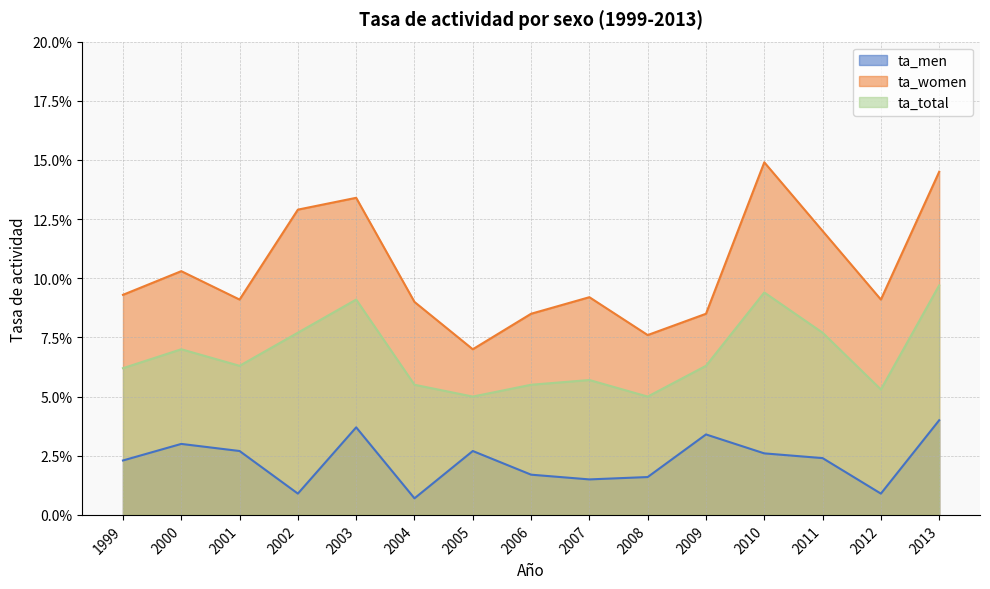

Rank the series by their maximum value, from lowest to highest.

ta_men, ta_total, ta_women